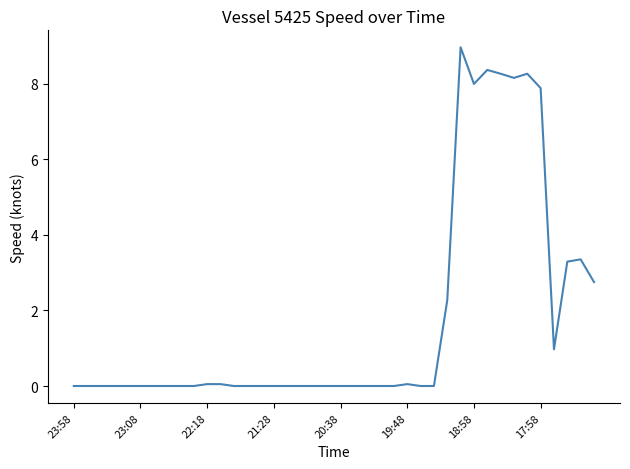

What is the maximum value shown in the chart?

9.0